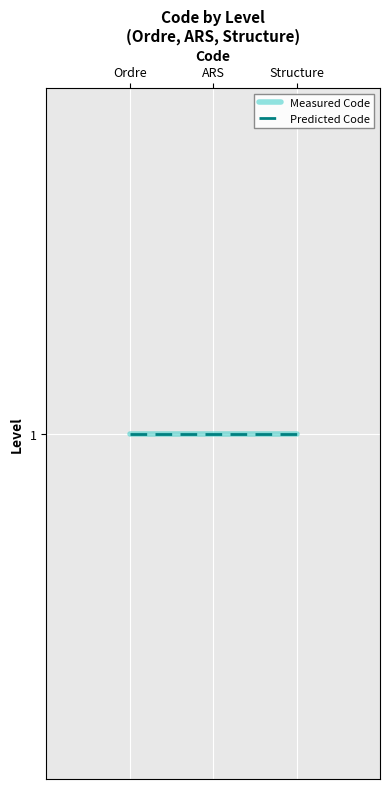

List the labels in order of value, largest first.

Structure, ARS, Ordre